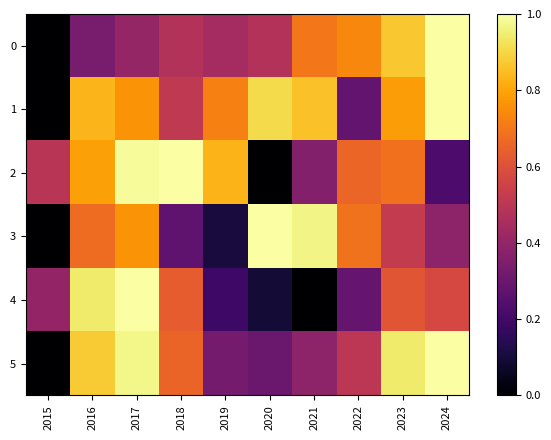

Reading right to left, extract all data points from this chart.

0: 2024=1.0	2023=0.9	2022=0.7	2021=0.7	2020=0.5	2019=0.4	2018=0.5	2017=0.4	2016=0.3	2015=0.0
1: 2024=1.0	2023=0.8	2022=0.3	2021=0.9	2020=0.9	2019=0.7	2018=0.5	2017=0.8	2016=0.8	2015=0.0
2: 2024=0.2	2023=0.7	2022=0.7	2021=0.4	2020=0.0	2019=0.8	2018=1.0	2017=1.0	2016=0.8	2015=0.5
3: 2024=0.4	2023=0.5	2022=0.7	2021=1.0	2020=1.0	2019=0.1	2018=0.3	2017=0.8	2016=0.7	2015=0.0
4: 2024=0.6	2023=0.6	2022=0.3	2021=0.0	2020=0.1	2019=0.2	2018=0.6	2017=1.0	2016=0.9	2015=0.4
5: 2024=1.0	2023=0.9	2022=0.5	2021=0.4	2020=0.3	2019=0.3	2018=0.7	2017=1.0	2016=0.9	2015=0.0